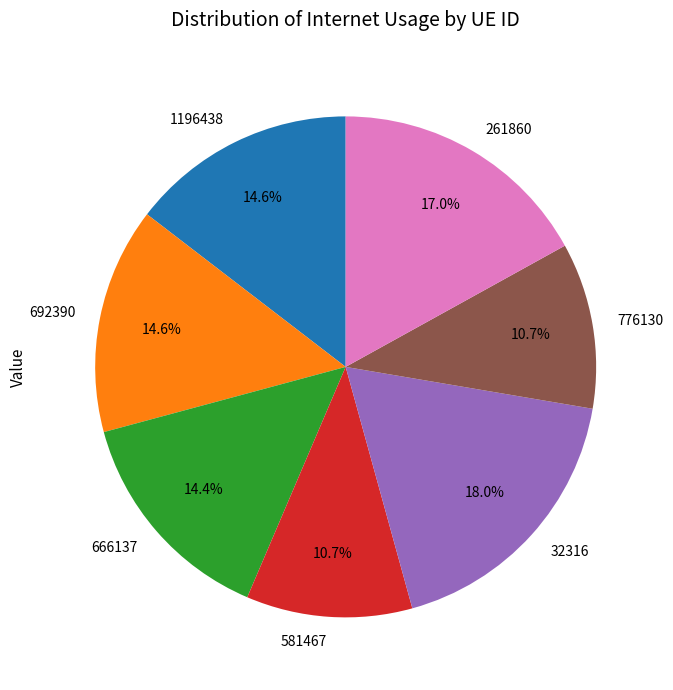

Is there a majority slice in this chart?

No